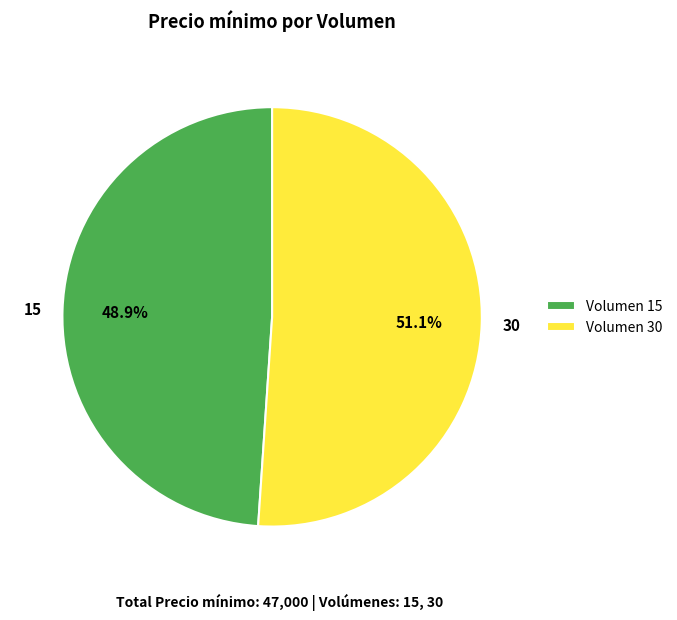

Combined, what portion of the pie is Volumen 15 and Volumen 30?

100.0%